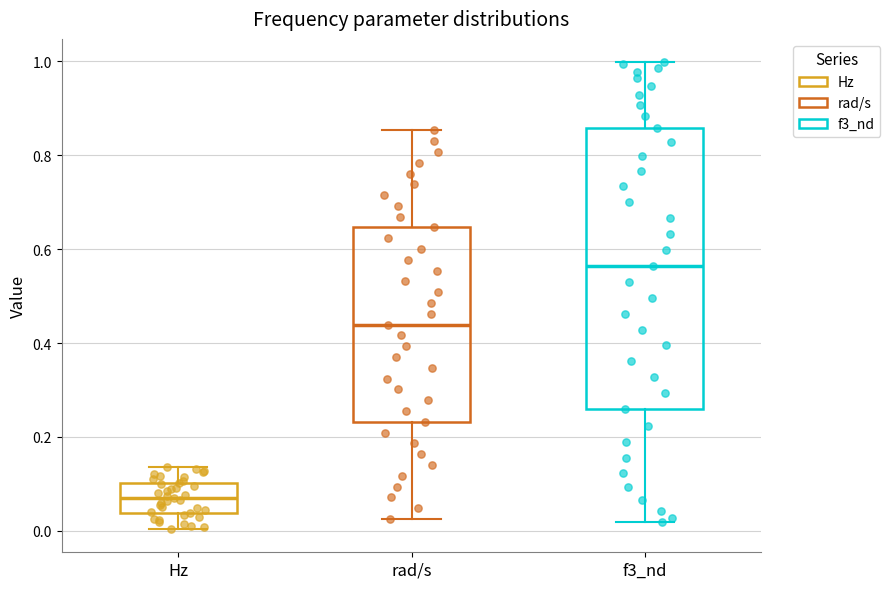

Where does the median line of the box for rad/s sit on the y-axis? The values are not printed on the chart, so give them approximately, as read against the axis.

0.44